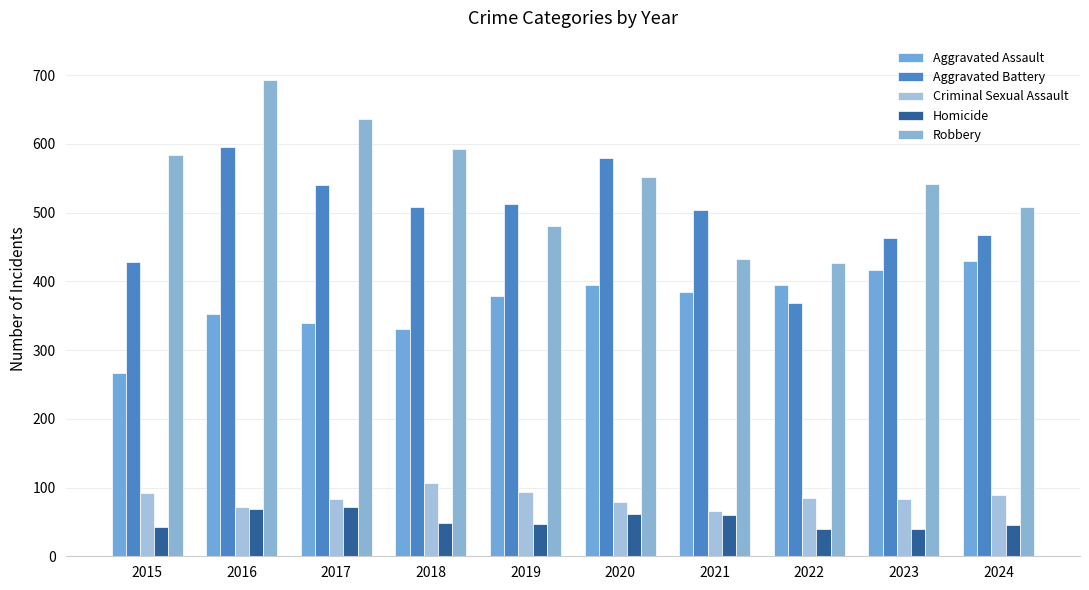

Rank the series by their maximum value, from lowest to highest.

Homicide, Criminal Sexual Assault, Aggravated Assault, Aggravated Battery, Robbery